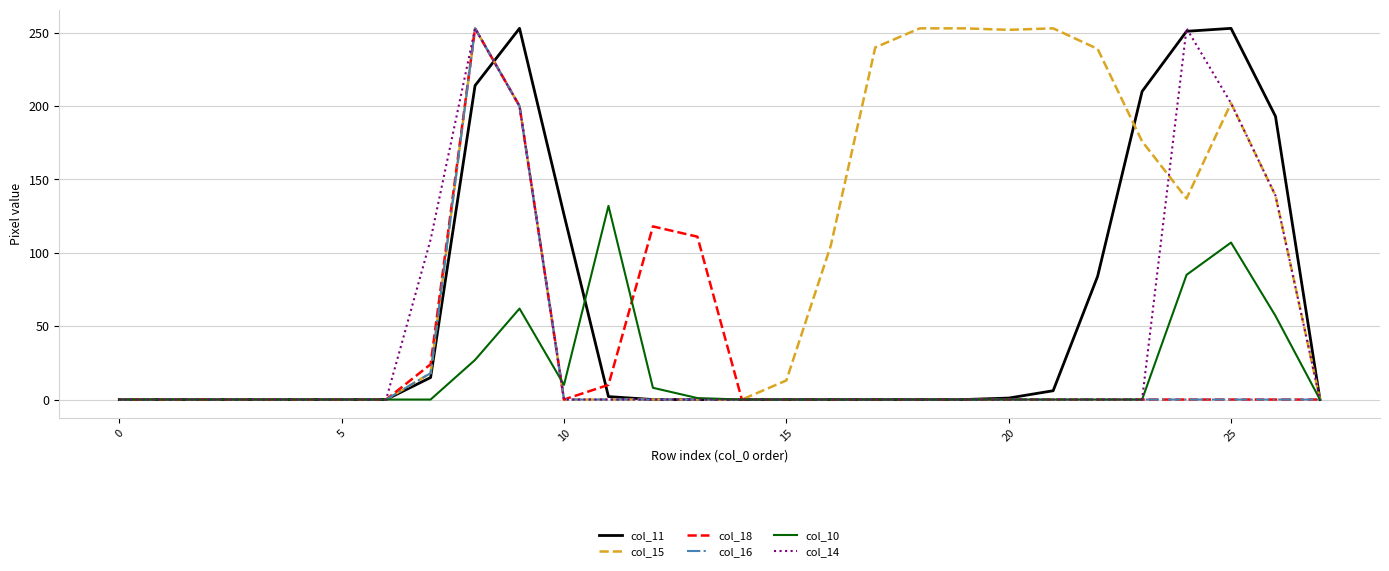

Does the chart have visible grid lines?

Yes